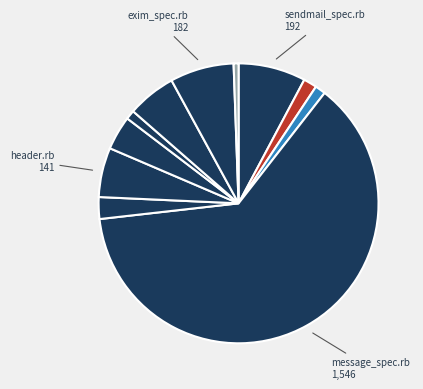

How many segments does this pie chart have?

11